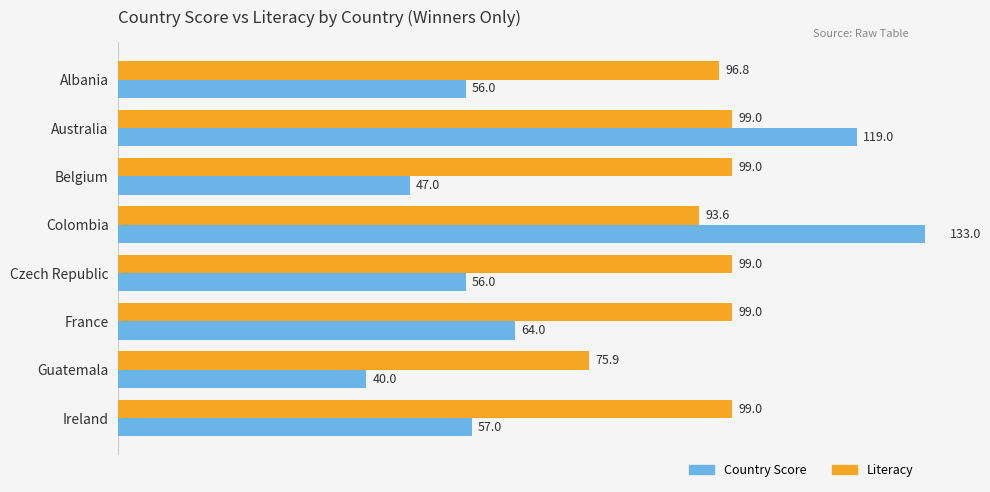

What is the total value across all series at Albania?

152.8